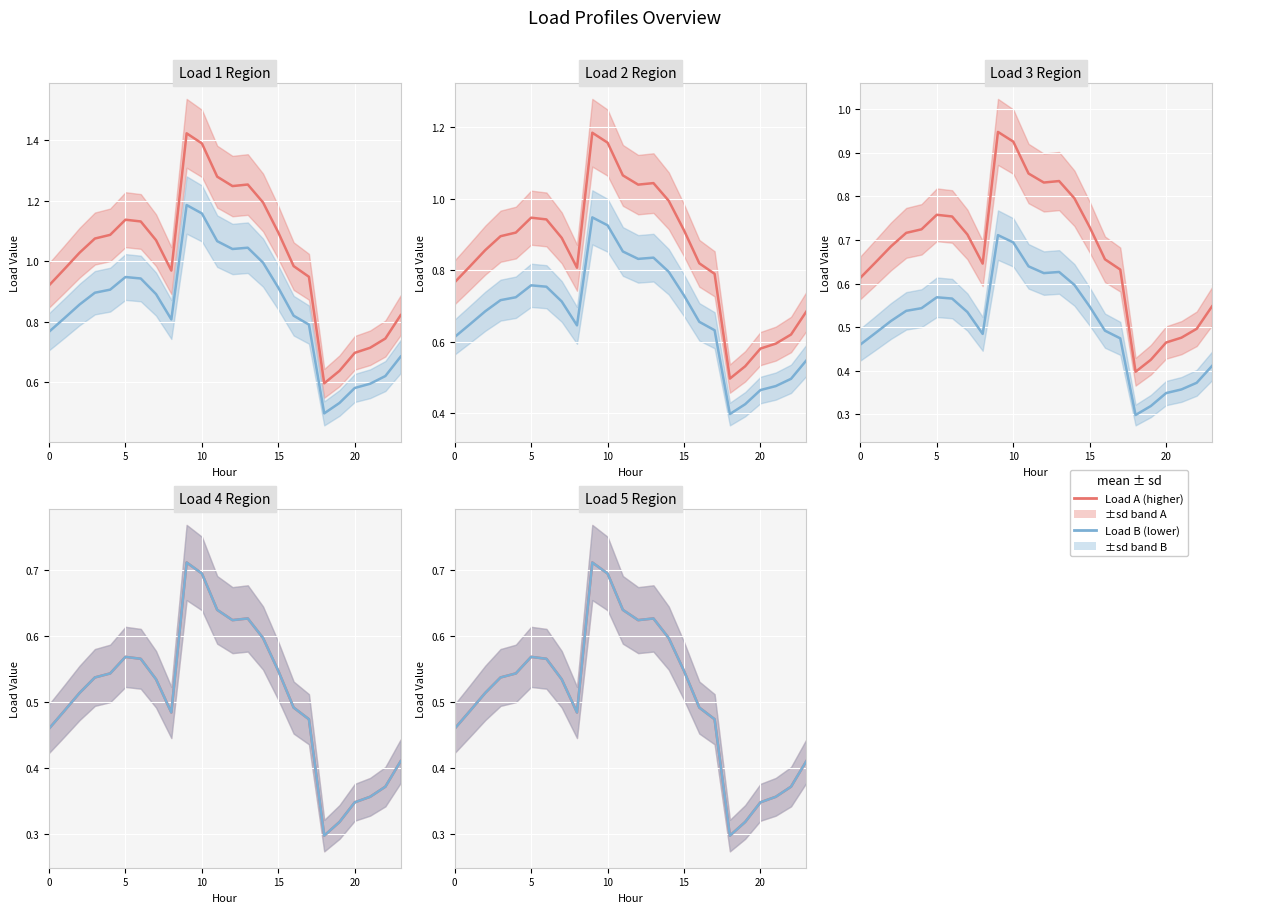

At which category does the chart reach its minimum across all series?

18